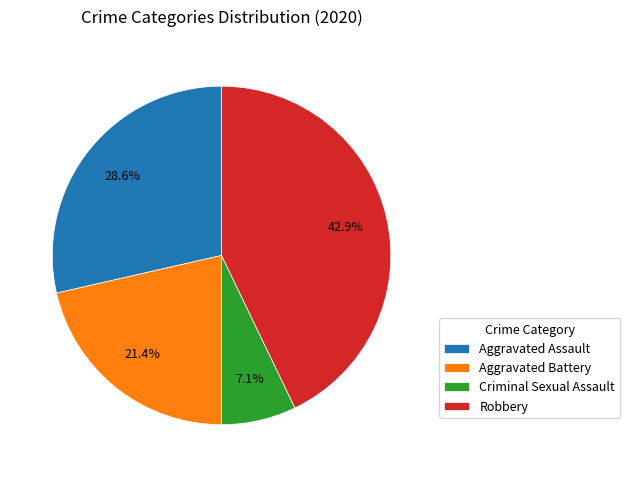

Is Robbery the majority of the pie?

No